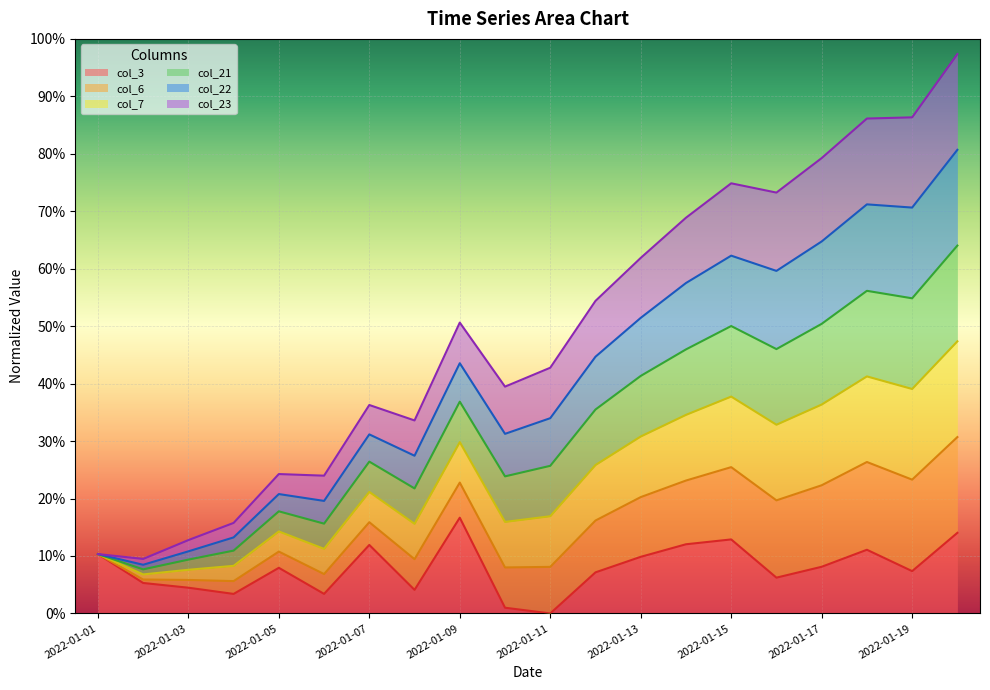

Is the value of col_6 at 2022-01-16 greater than the value of col_3 at 2022-01-09?

Yes